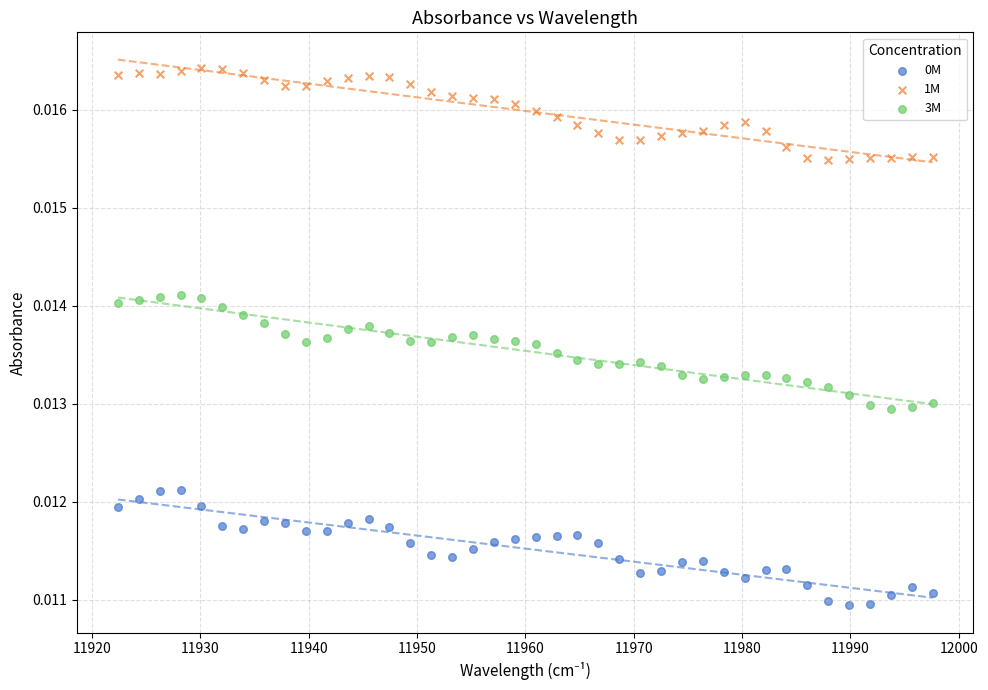

Which series contains the highest Y value?

1M